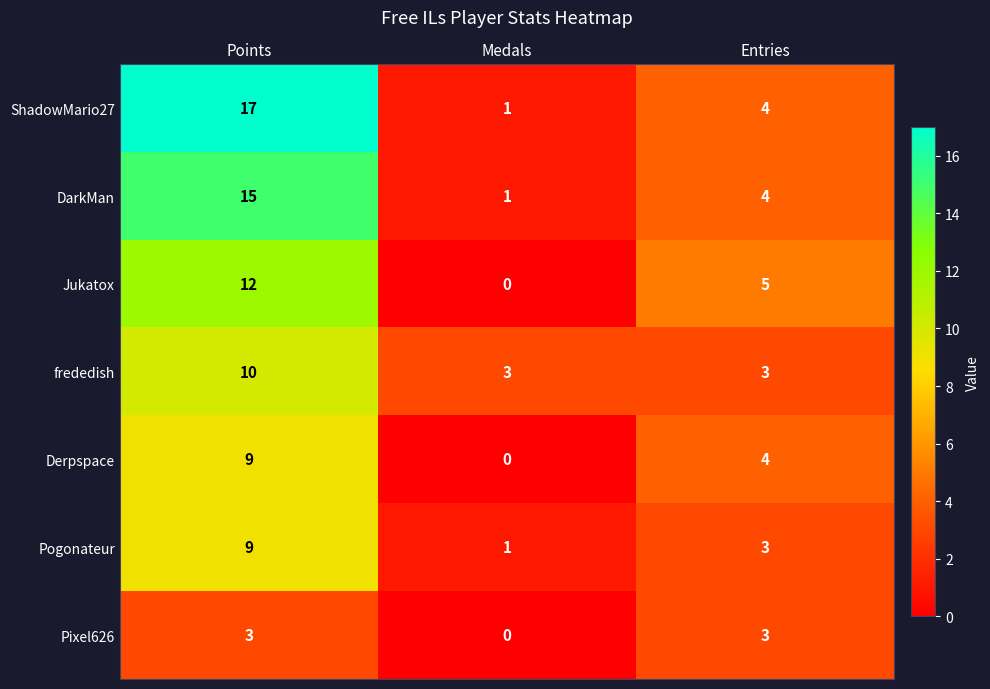

The value of Pixel626 at Points is 4. True or false?

False